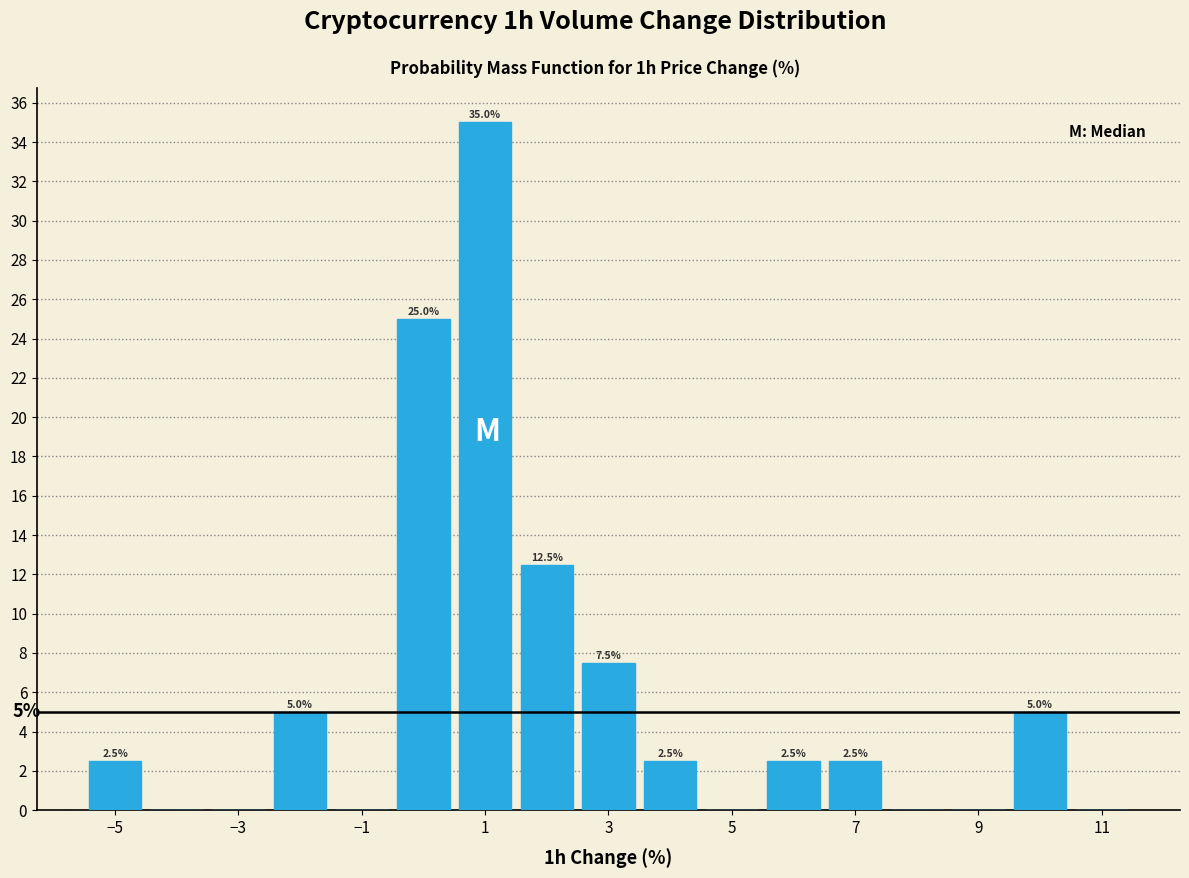

Which range on the x-axis has the tallest bar?

0.5 to 1.5